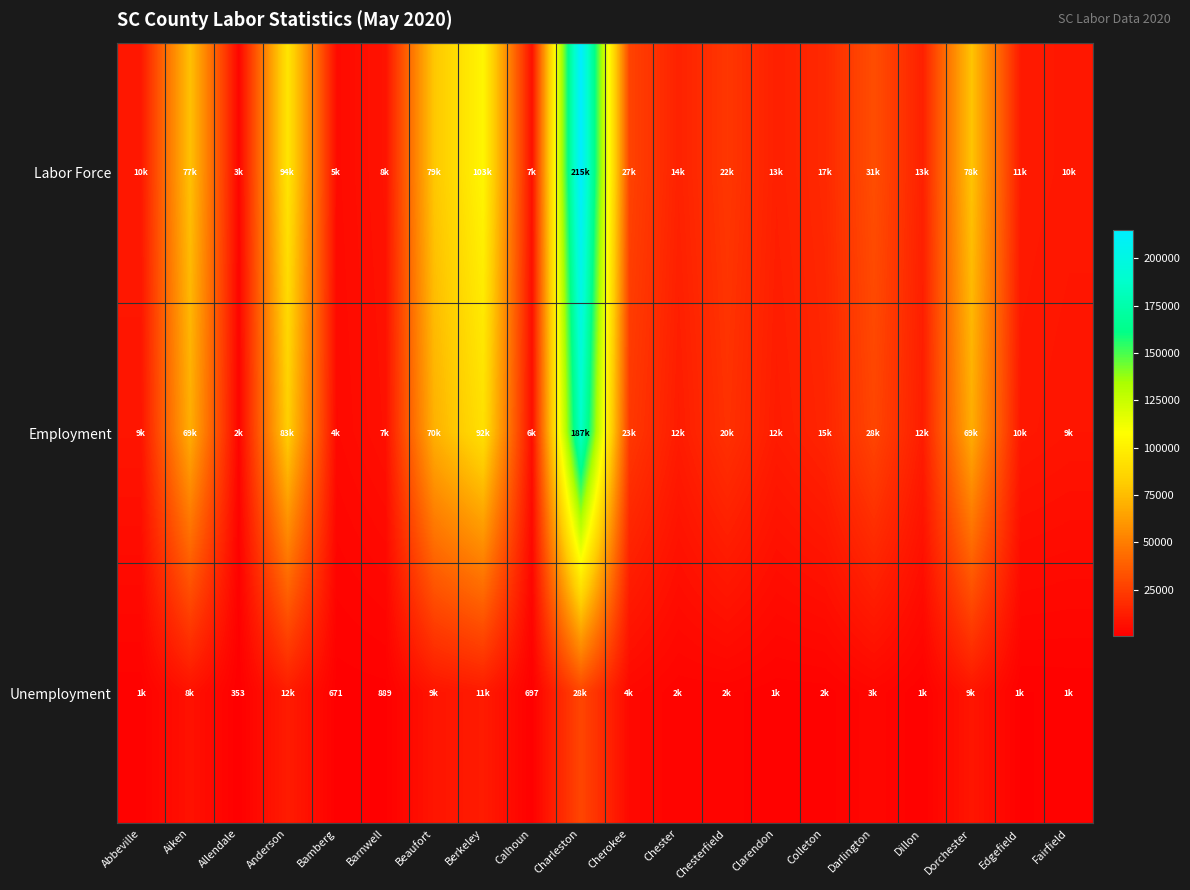

True or false: Unemployment has a value of 247 at Bamberg.

False